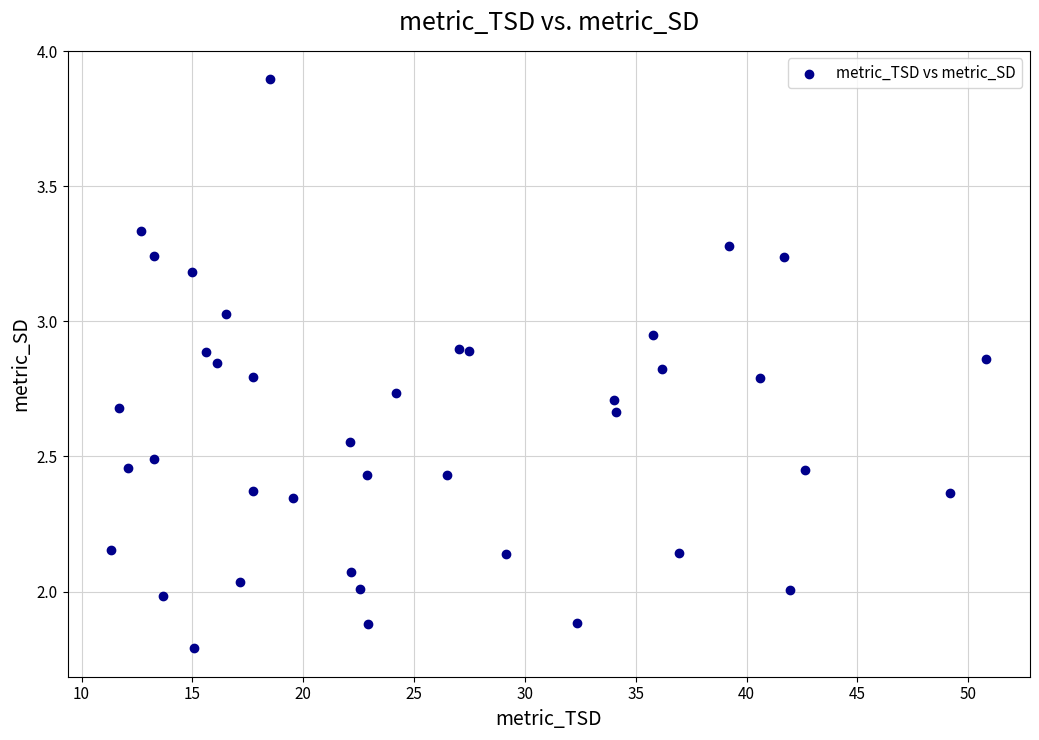

What is the range of X values (max minus min)?

39.5